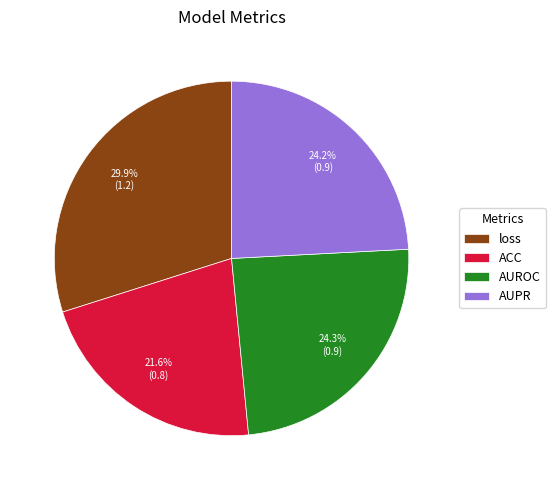

To the nearest percent, what portion does AUPR represent?

24%